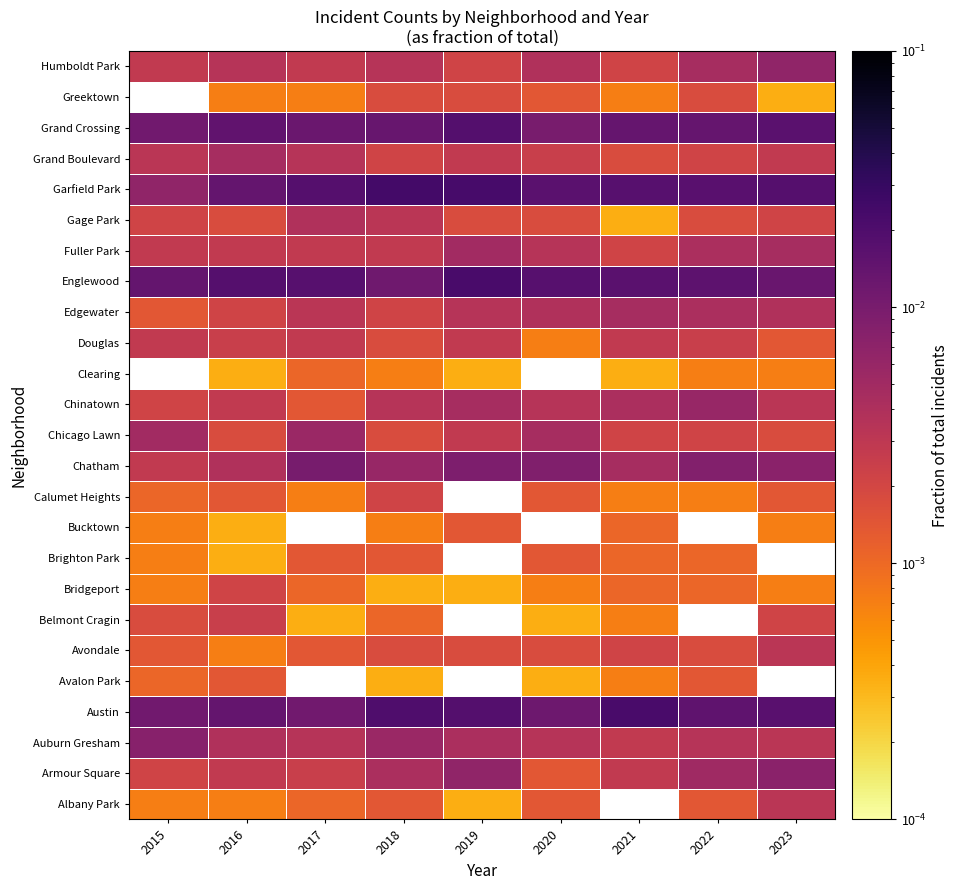

Which has a higher value, 2018 or 2017?

2018